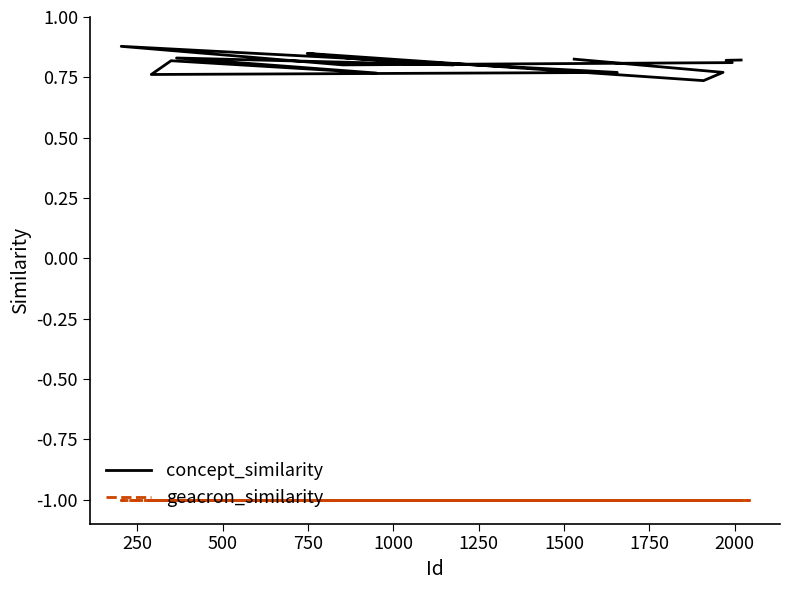

What is the label of the 4th point from the left?

748